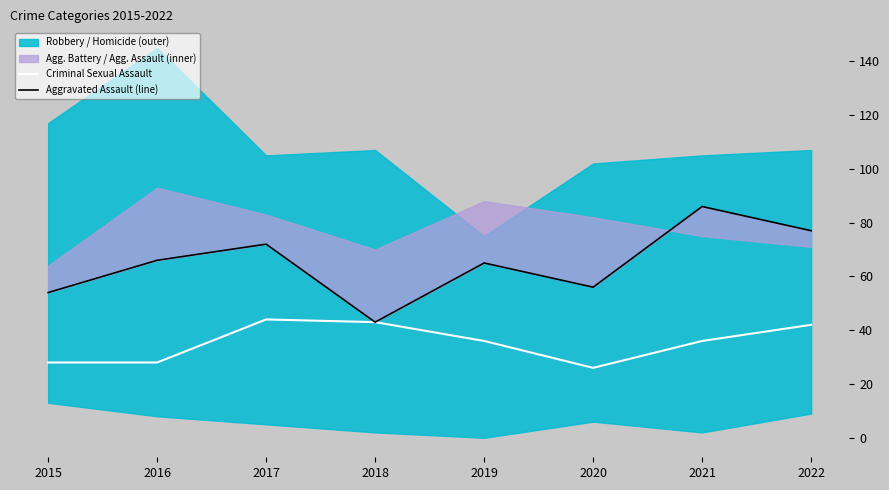

What is the highest value of the Aggravated Assault (line) series?

86